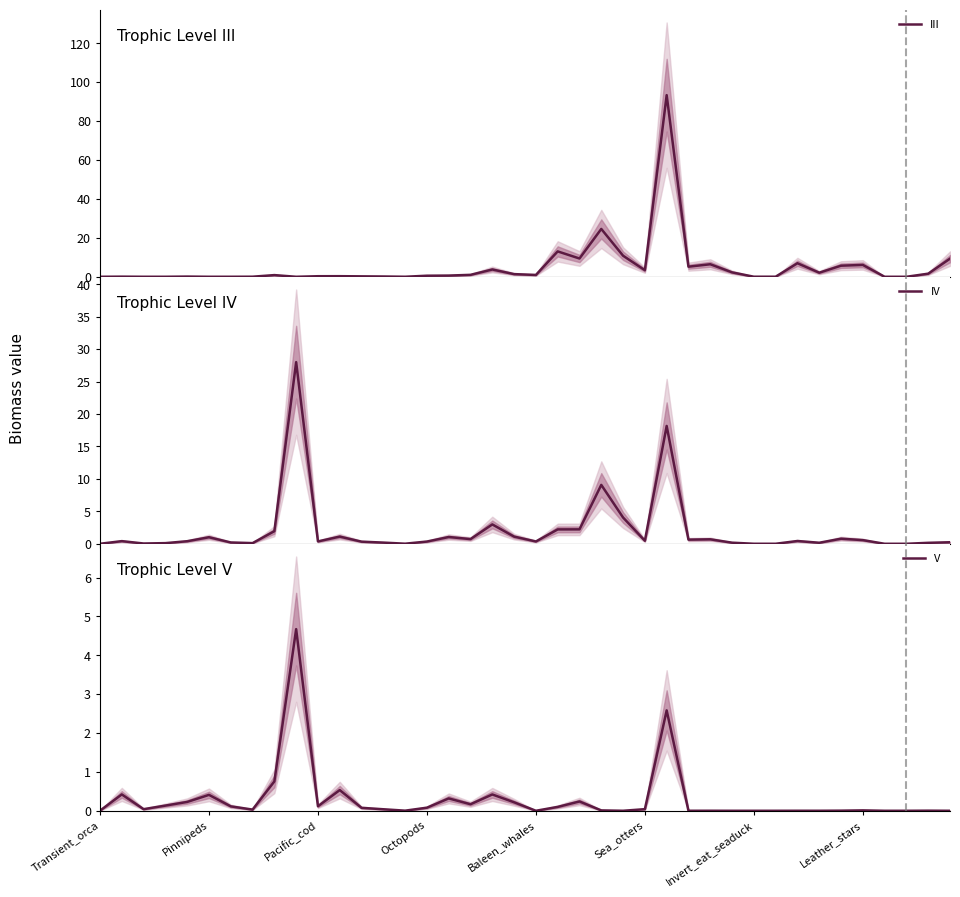

Read the III value at 11.

0.3